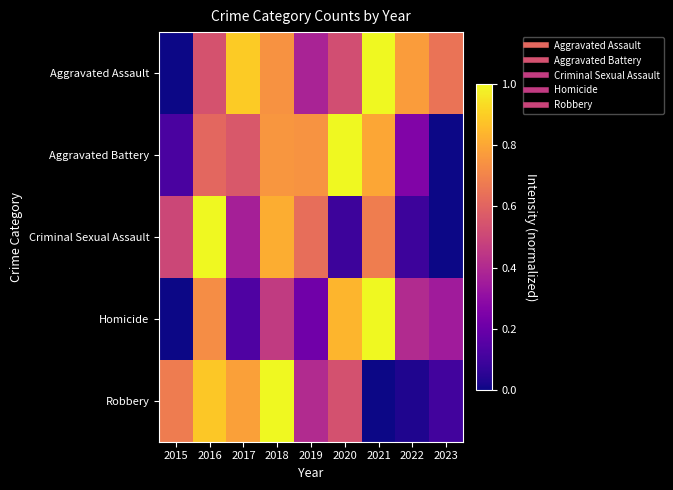

What is the greatest value displayed?

1.0